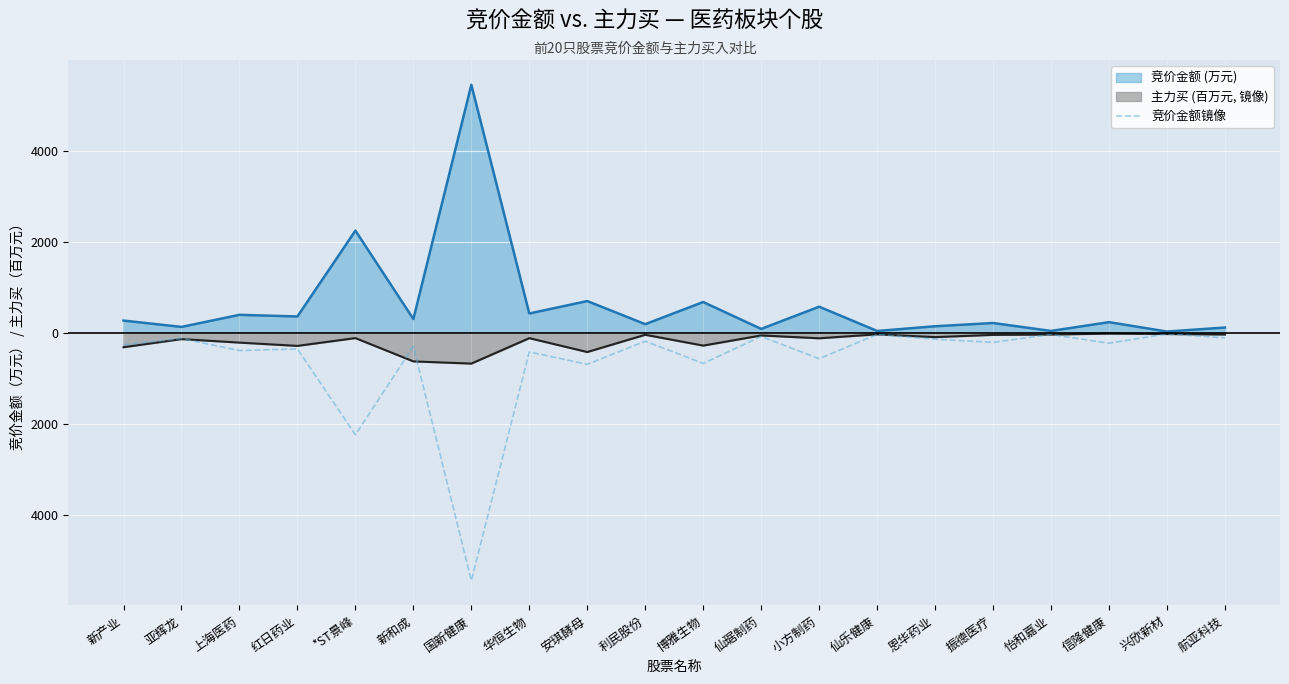

What are all the series names shown in the legend?

竞价金额 (万元), 主力买 (百万元, 镜像), 竞价金额镜像